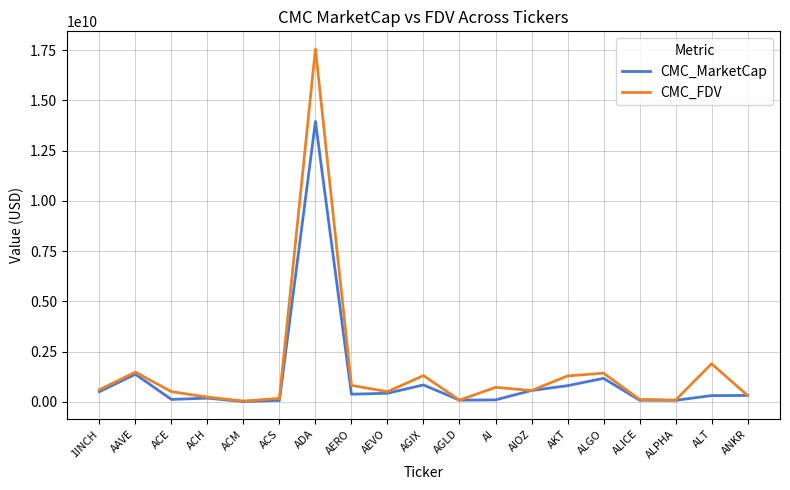

What is the difference between the second highest and minimum values in the CMC_MarketCap series?

1358136066.6